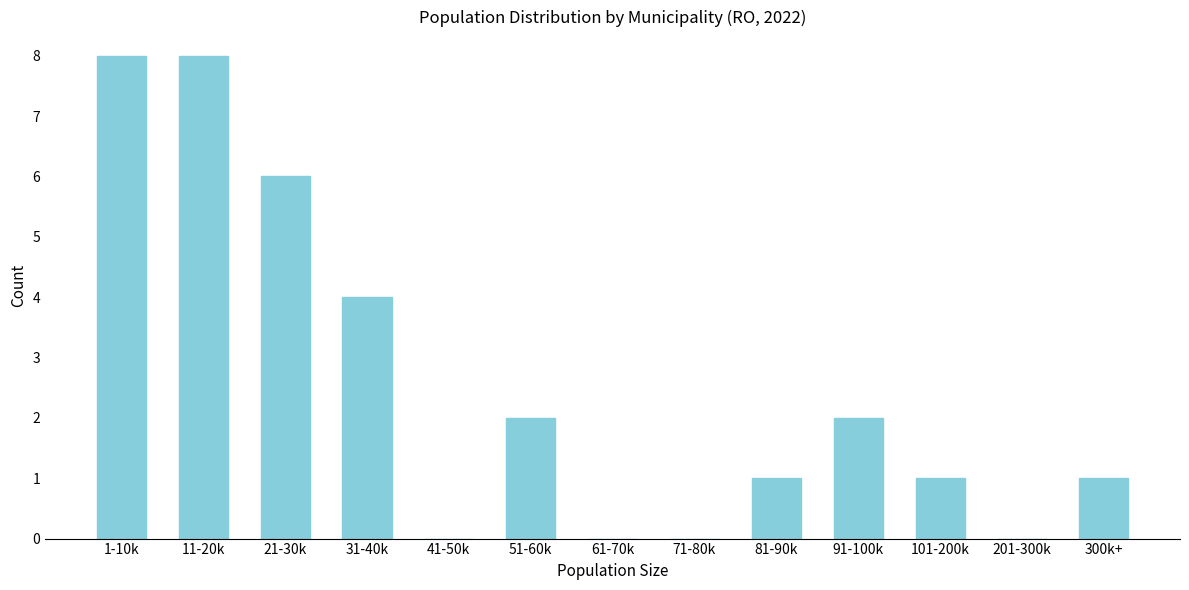

Reading left to right, extract all data points from this chart.

1-10k=8	11-20k=8	21-30k=6	31-40k=4	41-50k=0	51-60k=2	61-70k=0	71-80k=0	81-90k=1	91-100k=2	101-200k=1	201-300k=0	300k+=1